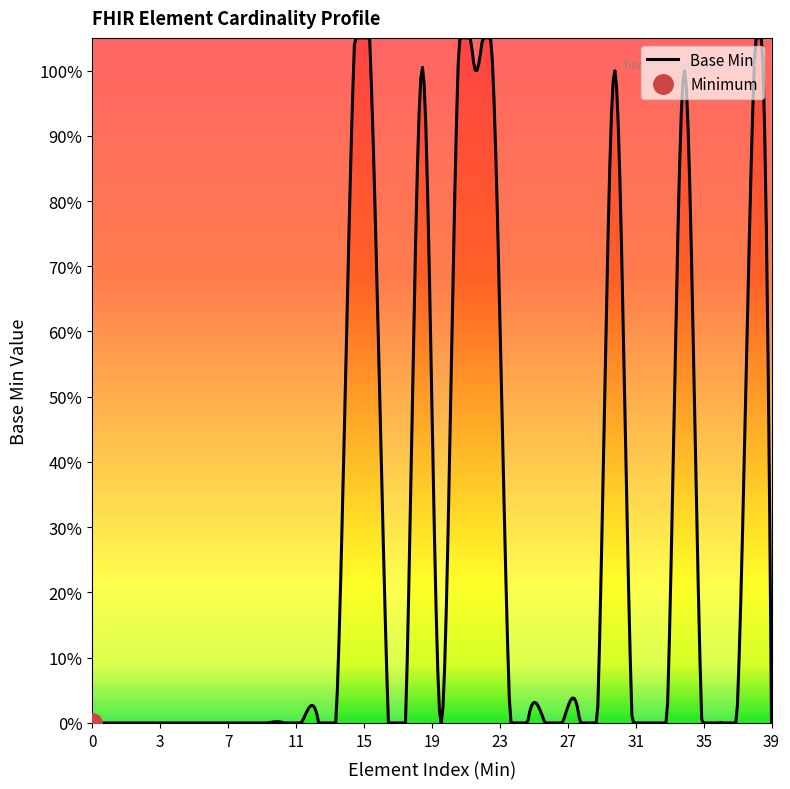

True or false: the data shows 0 at 0.

True